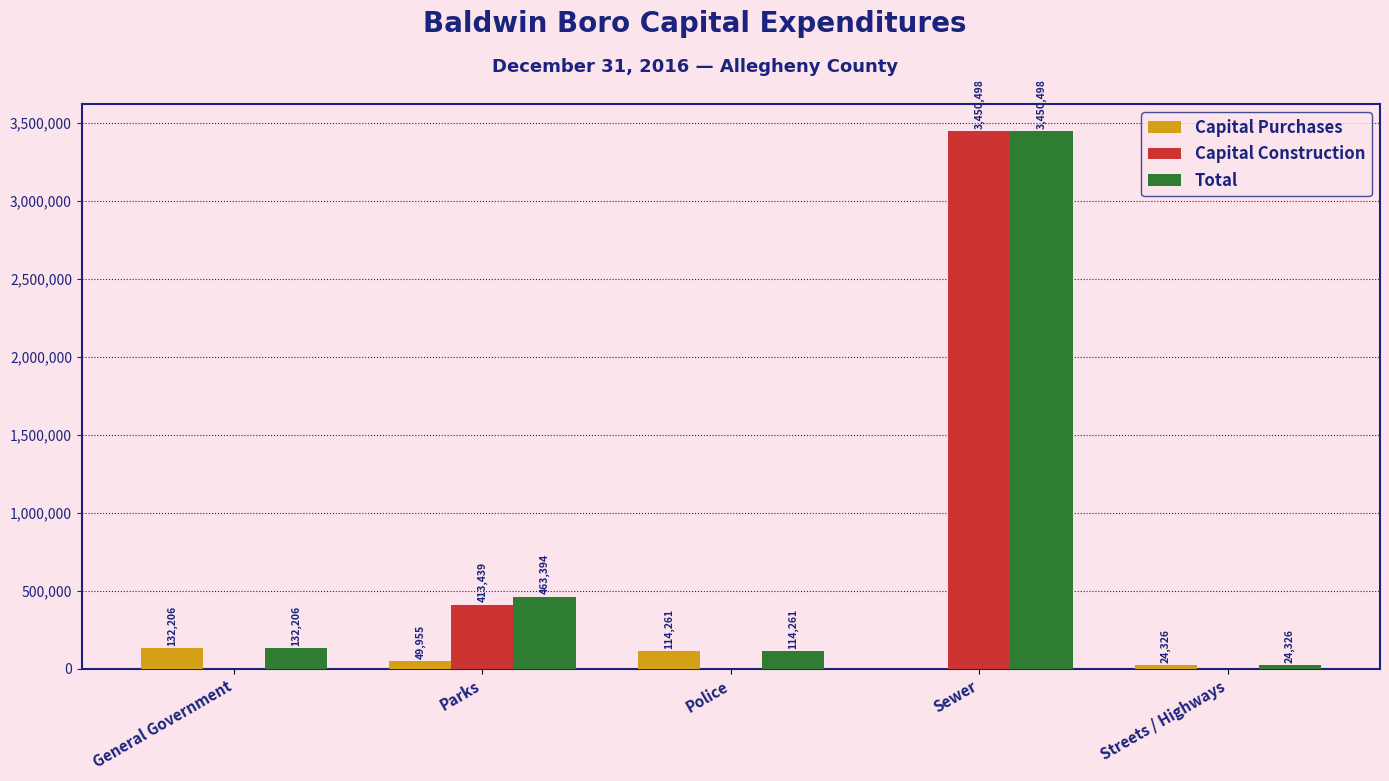

What is the maximum value shown in the chart?

3450498